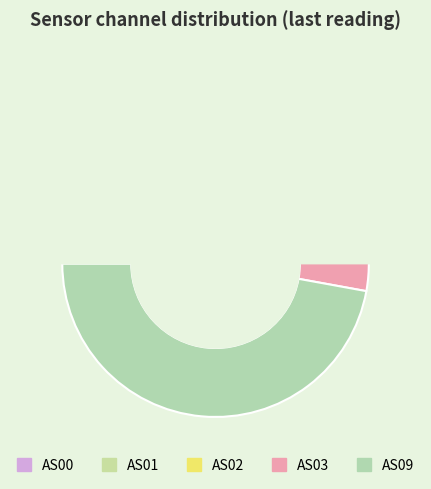

Combined, do AS03 and AS02 account for over 50%?

No